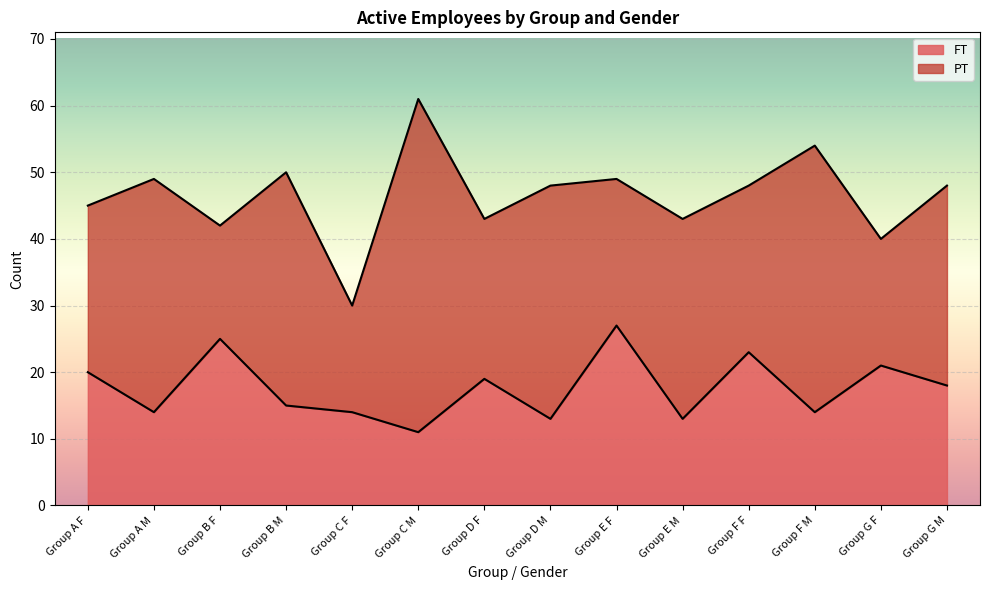

What is the approximate value at Group A F, to the nearest 5?

20